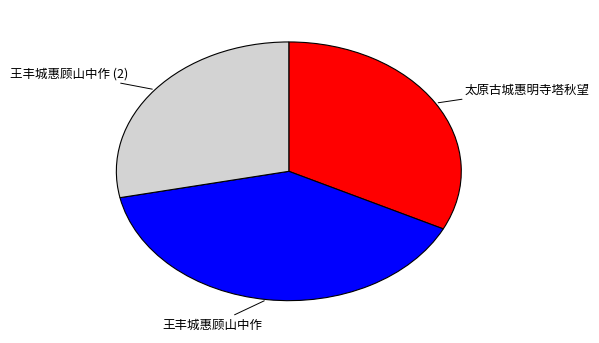

The 太原古城惠明寺塔秋望 slice represents 32% of the pie. True or false?

True